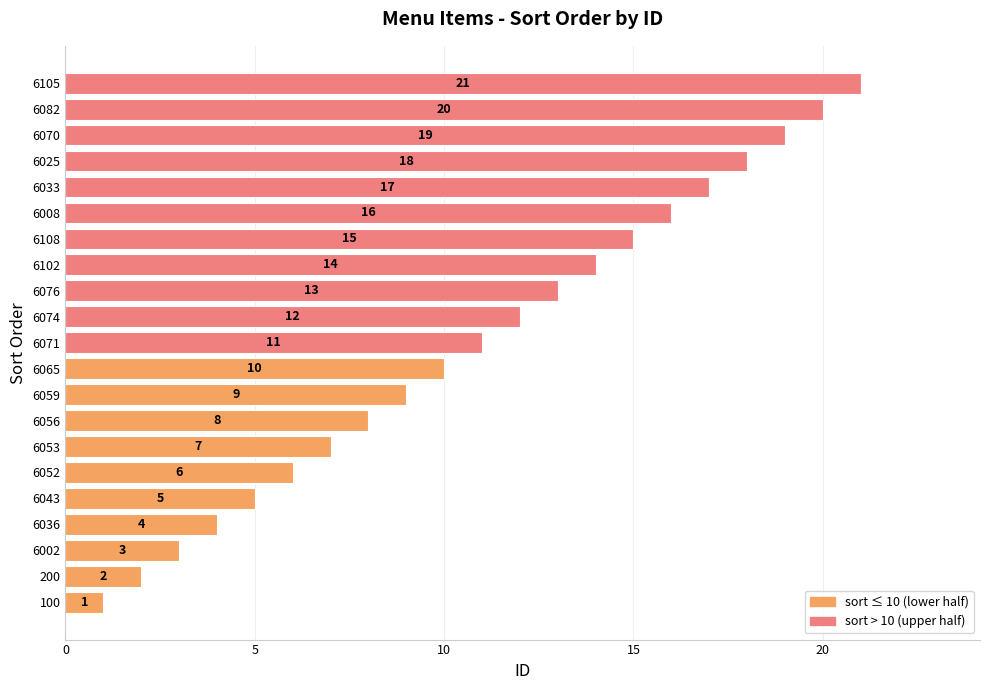

Approximately how many times larger is the value at 6070 compared to 6108?

1.3